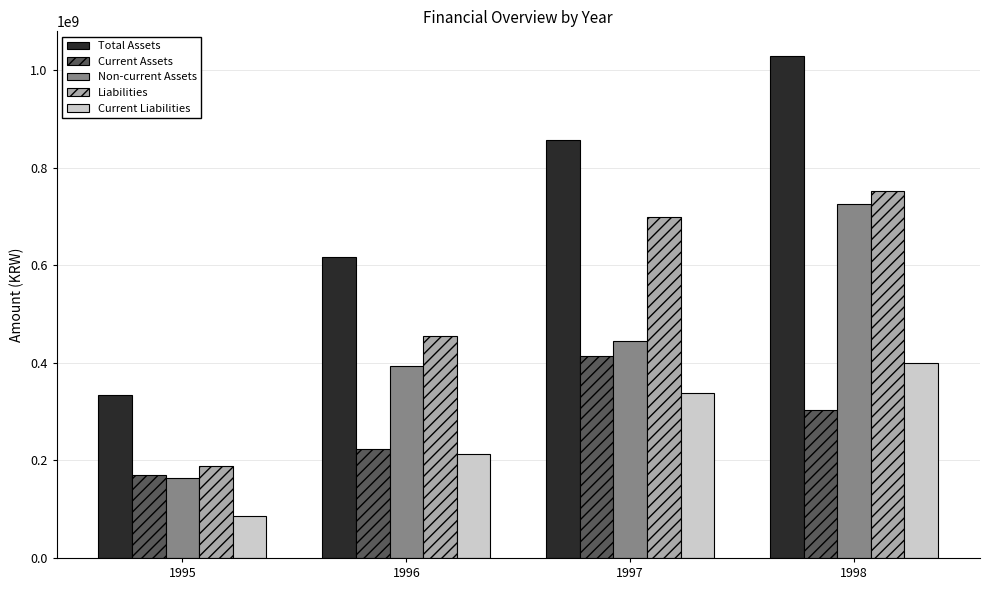

What is the lowest value of the Current Liabilities series?

86056501